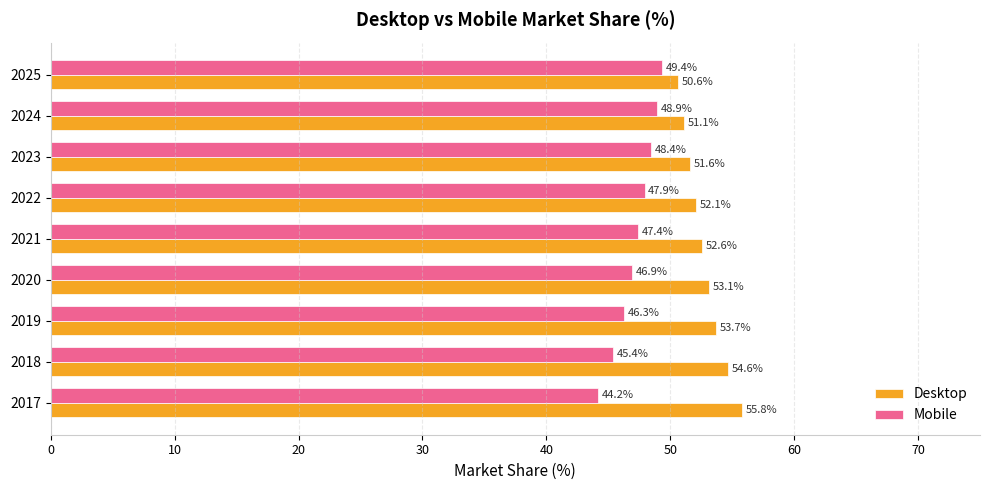

Where is Desktop nearest to the value 53?

2020